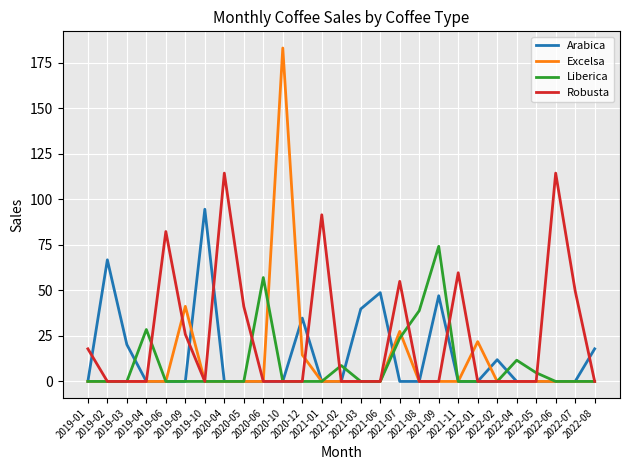

What is the difference between the second highest and second lowest values in the Arabica series?

66.8